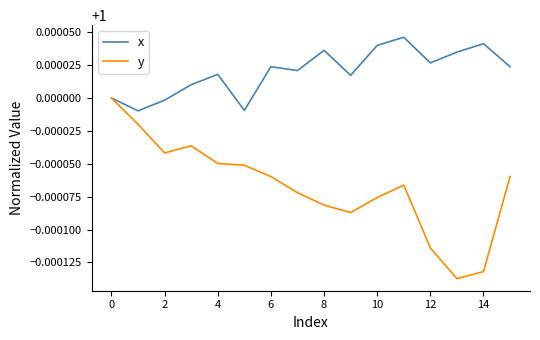

Which series has the largest total across all categories?

x